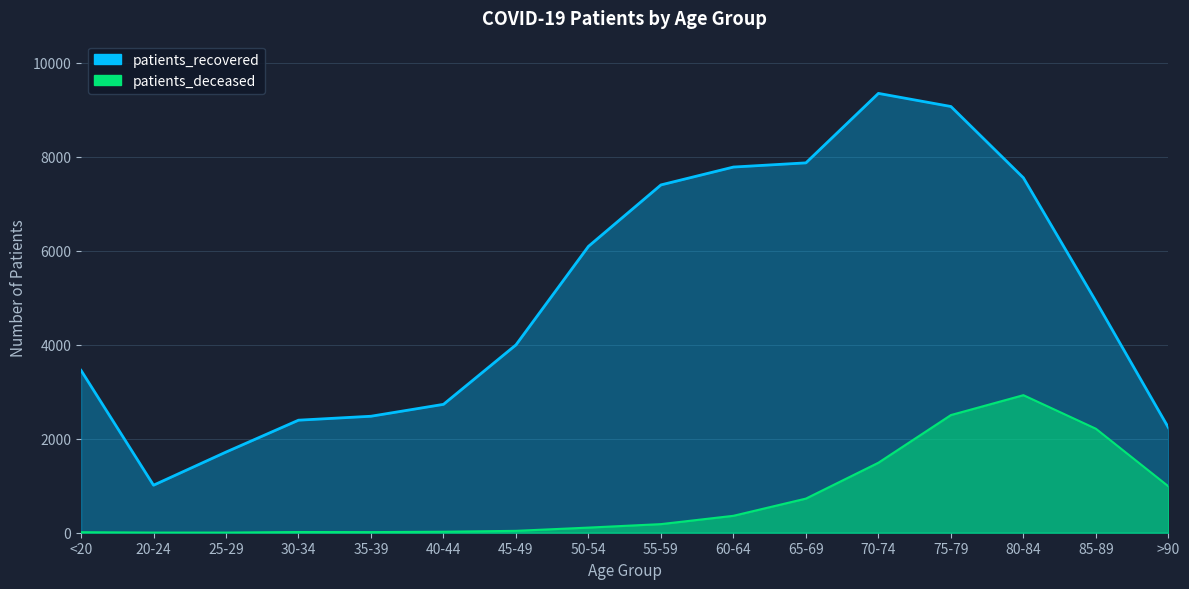

In patients_recovered, how many points are higher than both neighbors (excluding endpoints)?

1